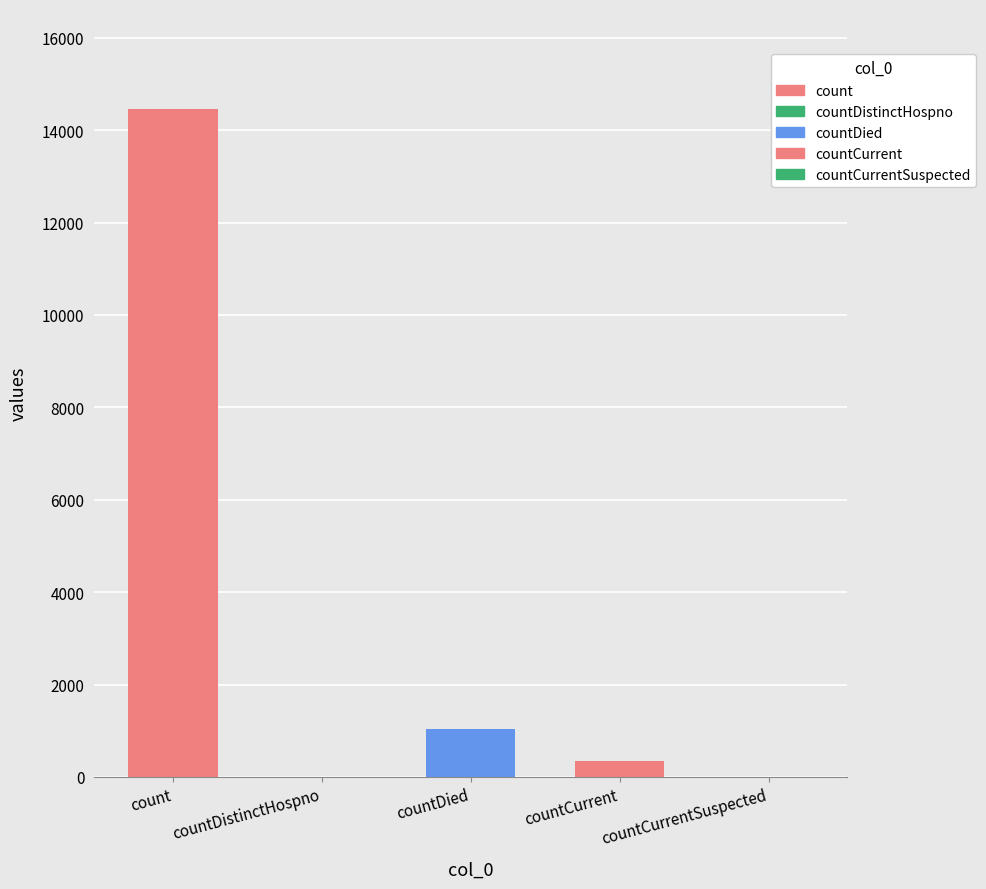

Which category has the highest value across all series?

count